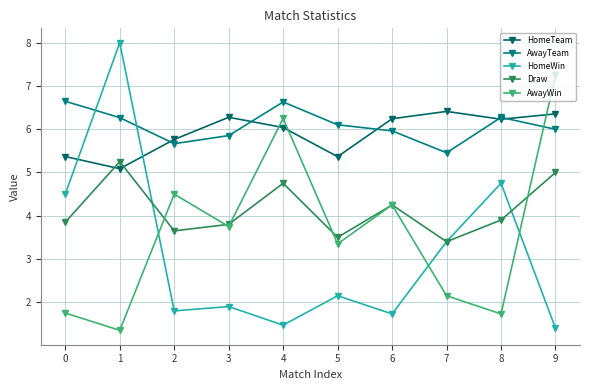

Which series has the widest spread of values?

HomeWin